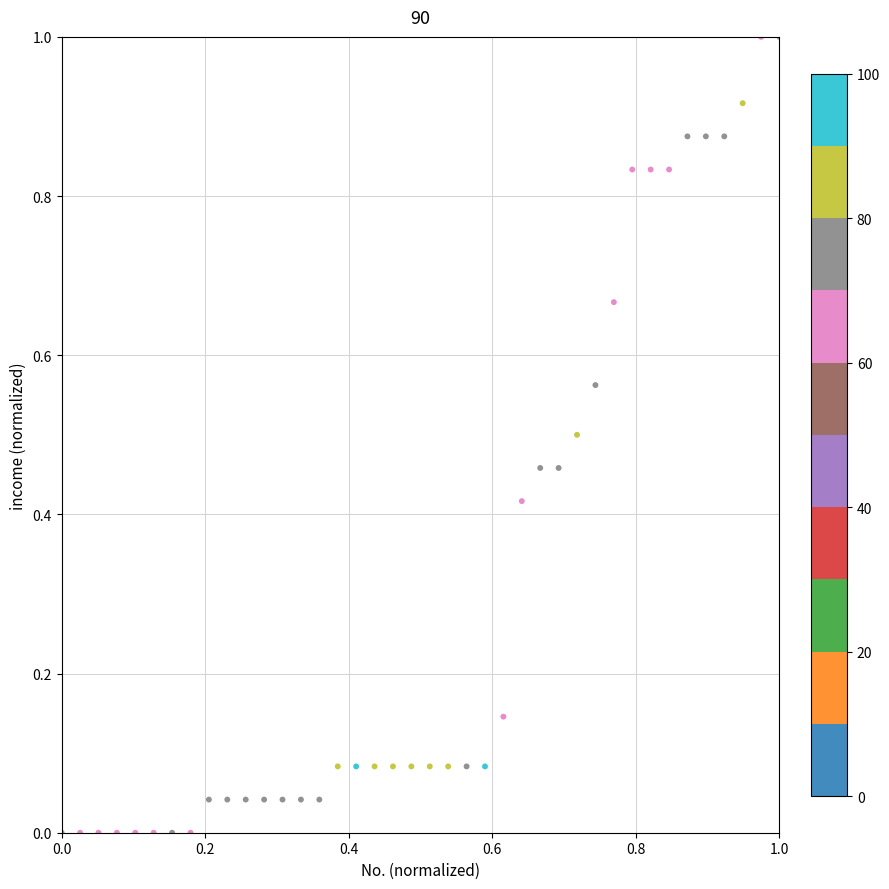

What is the range of Y values (max minus min)?

1.0